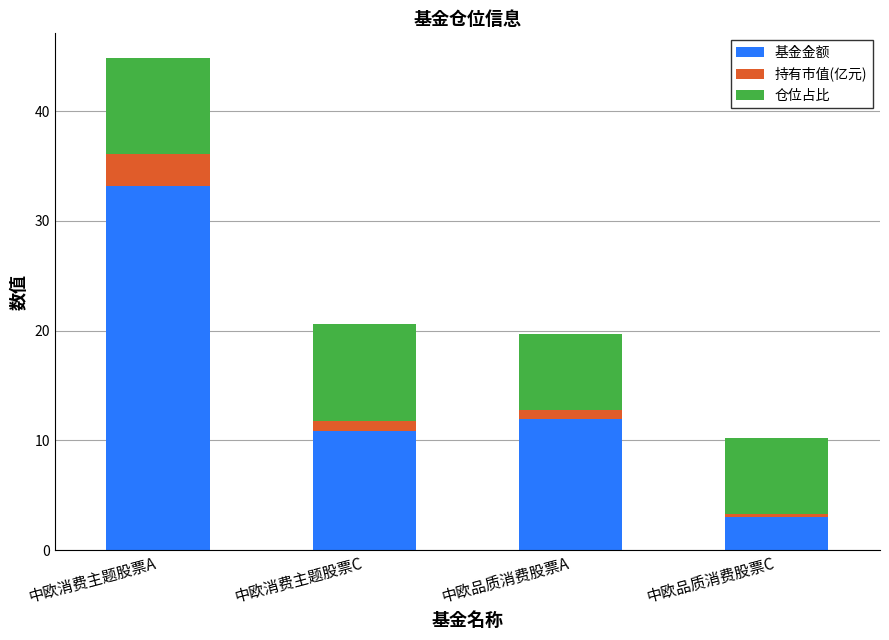

What is the approximate value of 基金金额 at 中欧消费主题股票C?

10.8